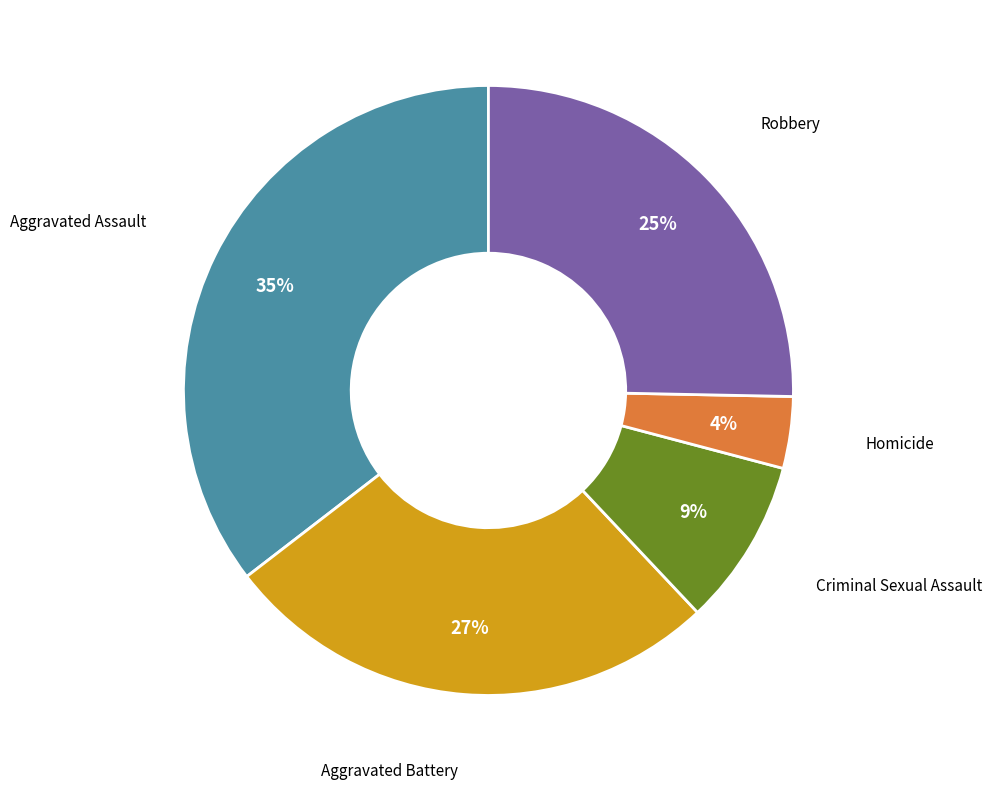

Is there any slice that represents more than half of the pie?

No